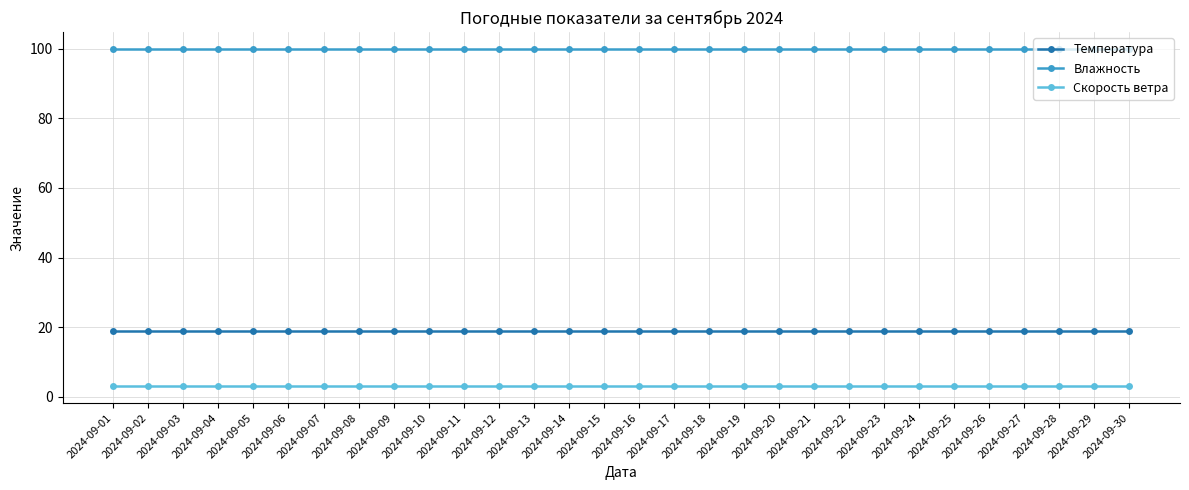

True or false: Скорость ветра and Влажность intersect in this chart.

False